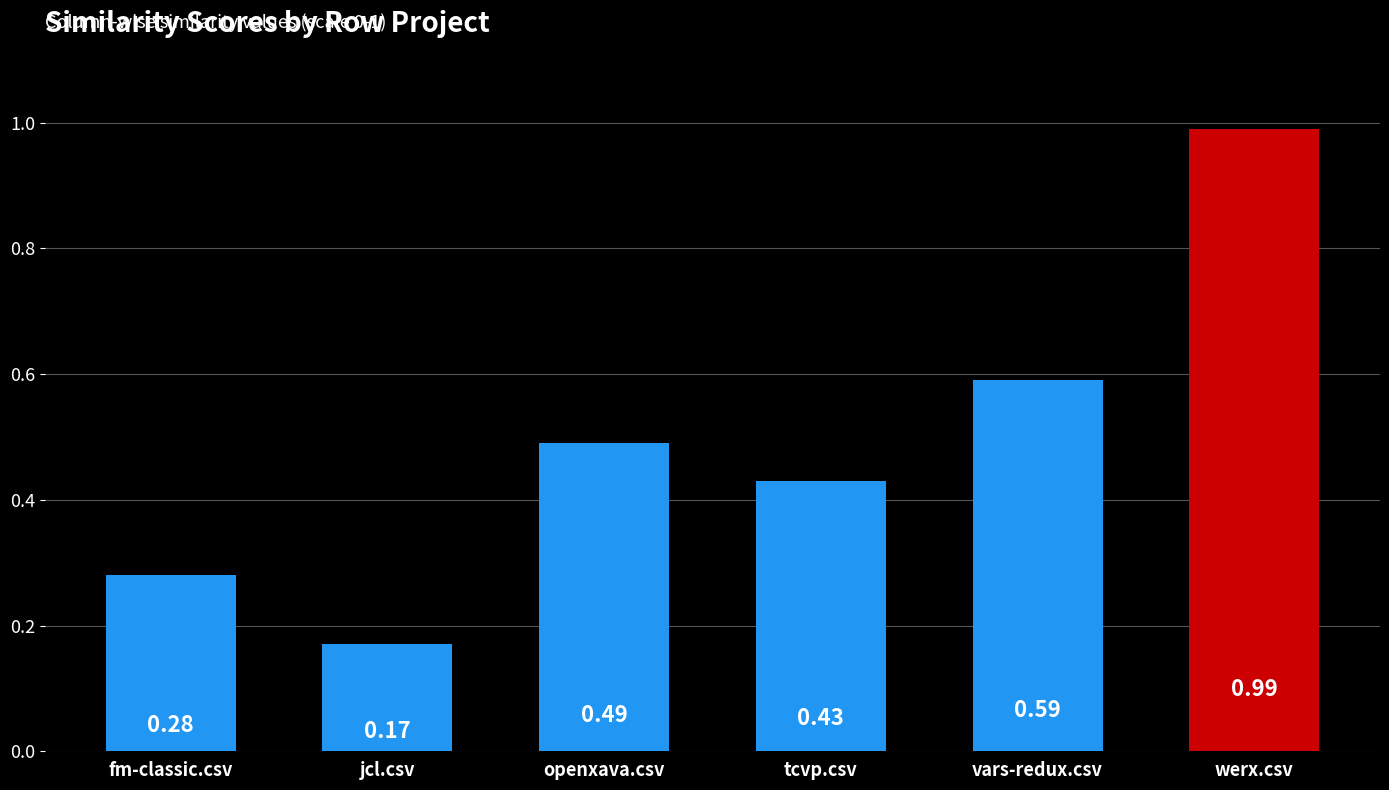

At which category does the chart reach its minimum across all series?

jcl.csv